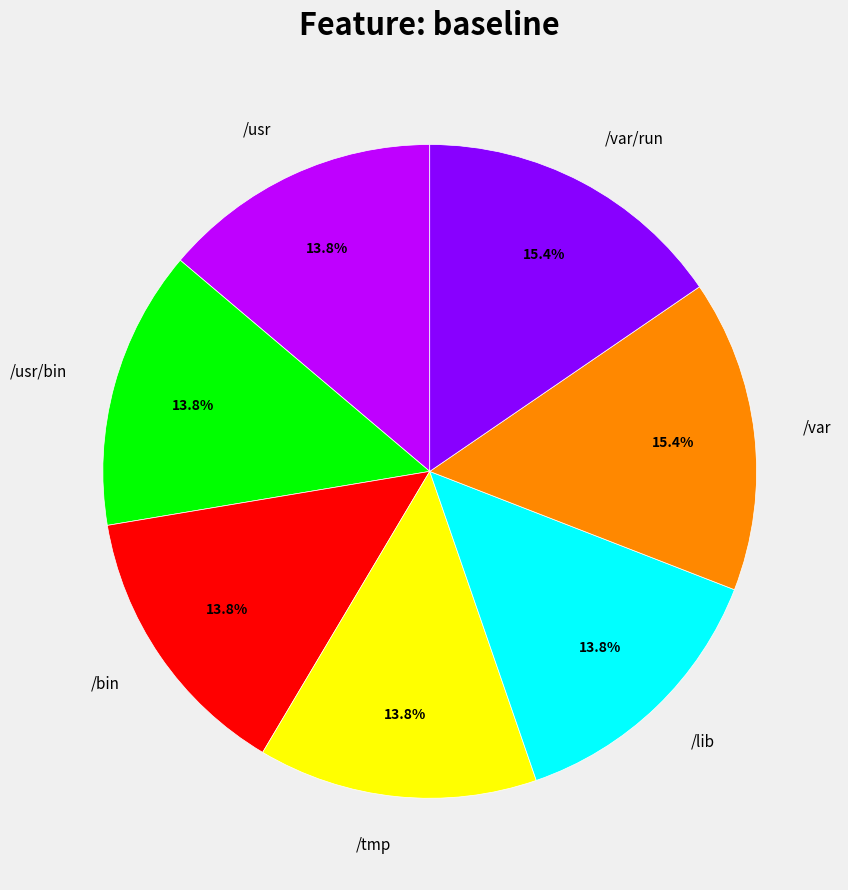

Is there any slice that represents more than half of the pie?

No